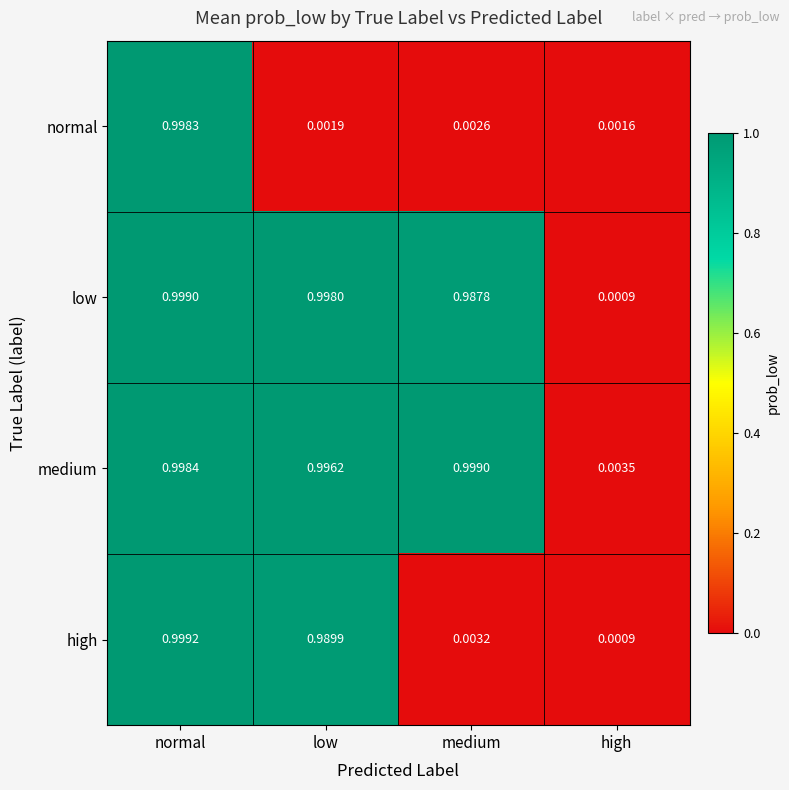

Rank the categories by normal value from lowest to highest.

high, low, medium, normal